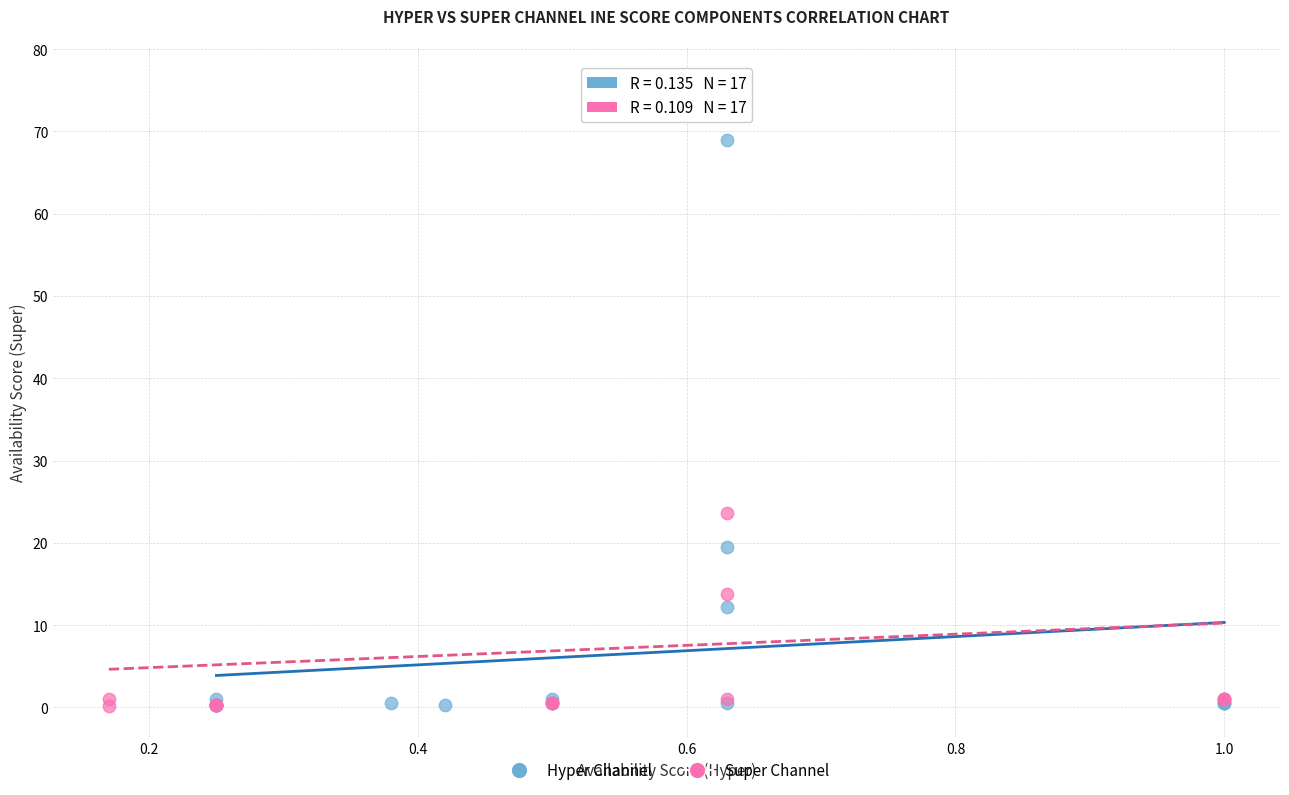

Which series has the largest Y range (max minus min)?

Super Channel